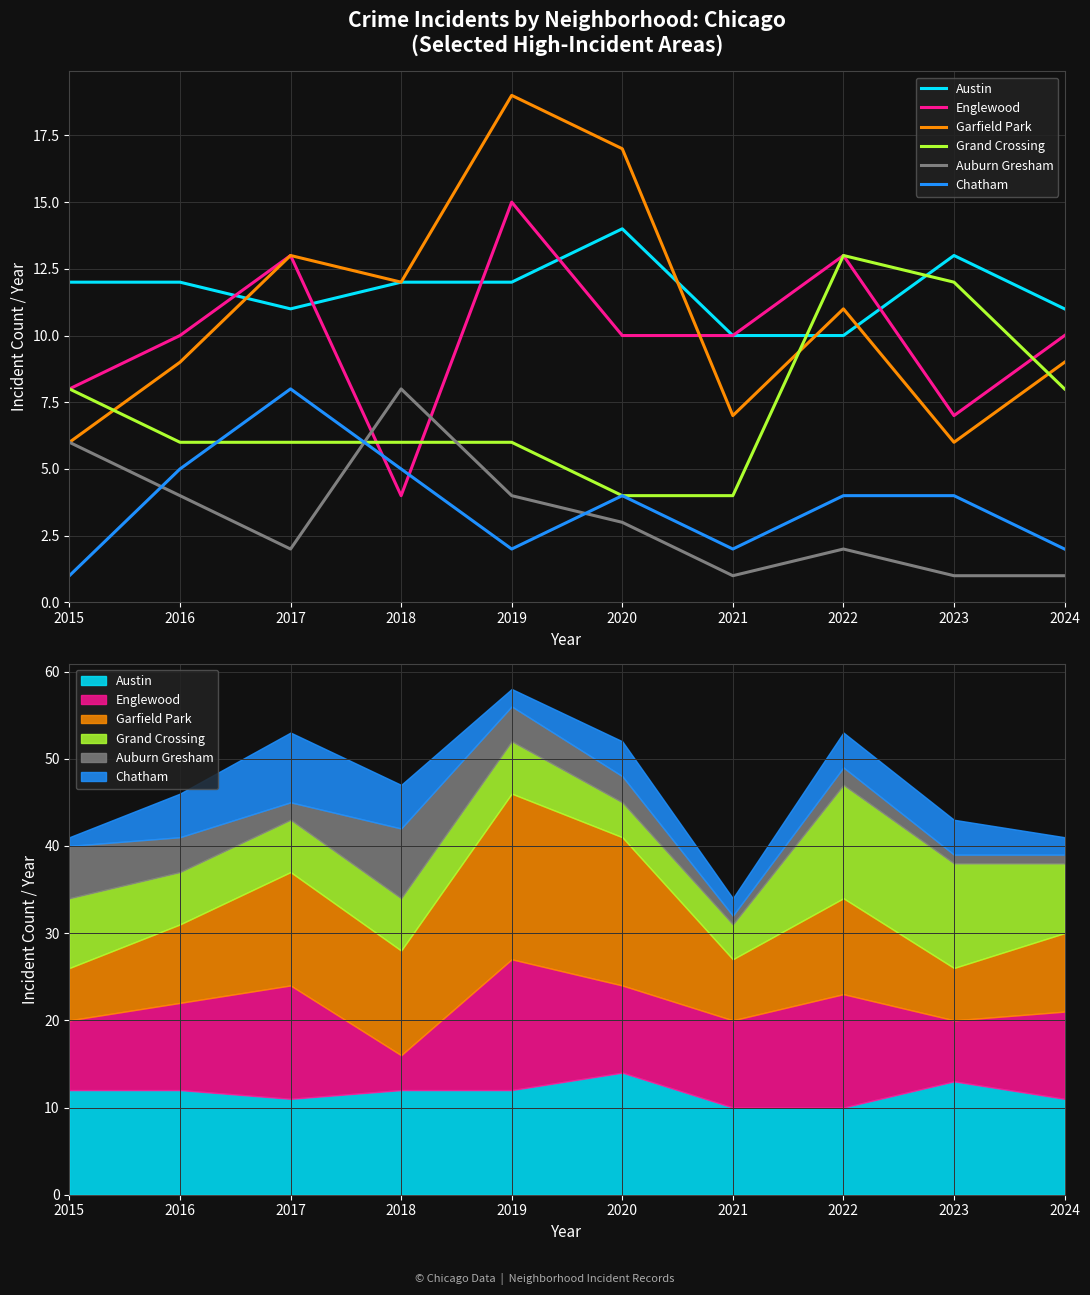

True or false: Chatham has more than 1 interior local peaks.

True